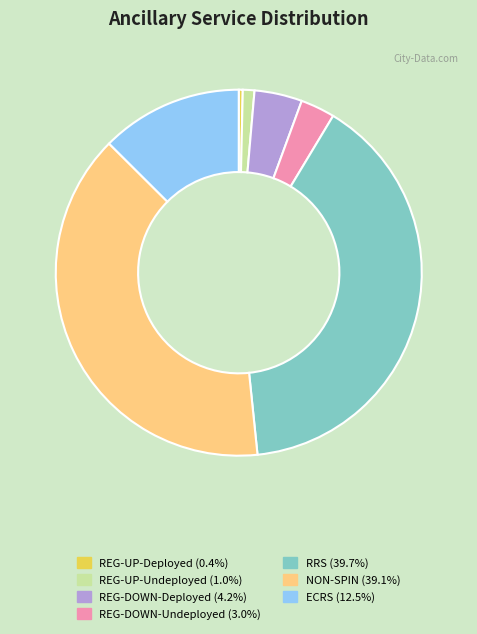

Is there a majority slice in this chart?

No